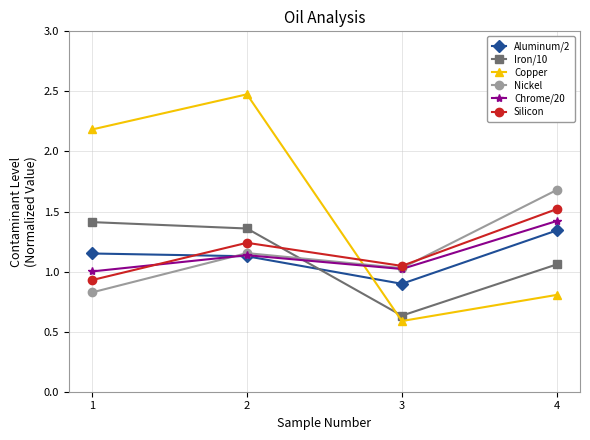

Where does the Nickel series first go above 1?

2